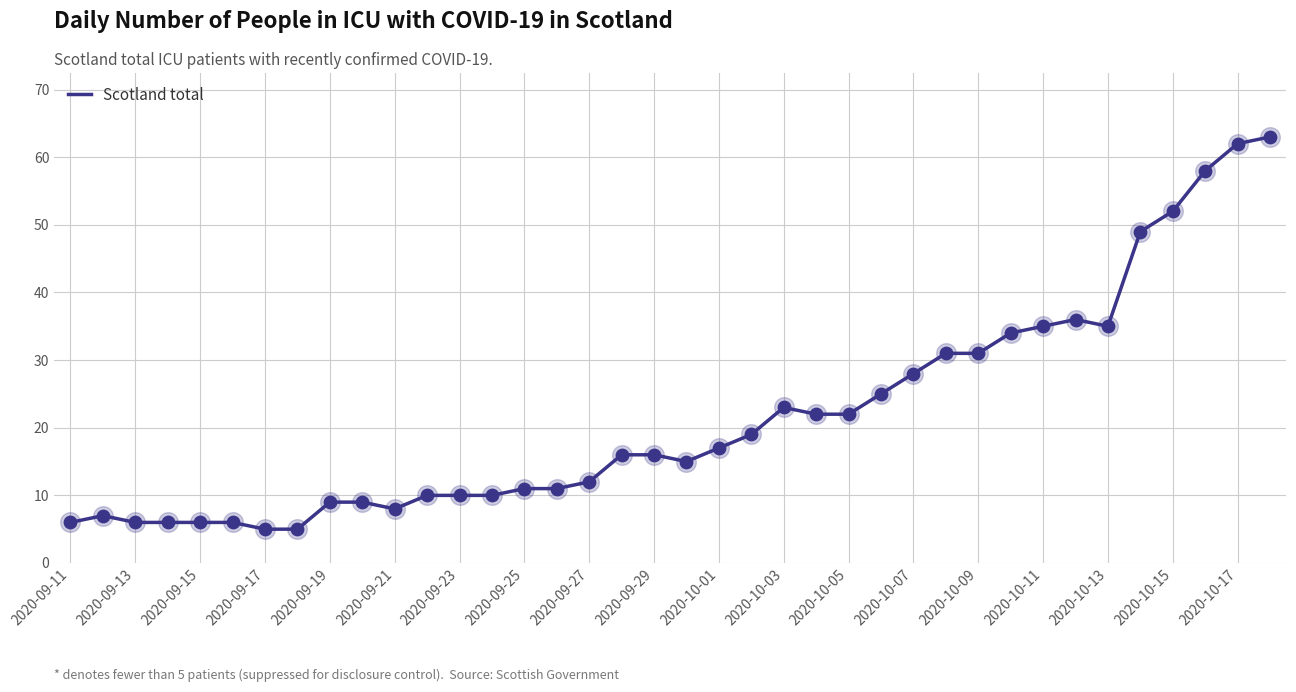

What is the maximum value shown in the chart?

63